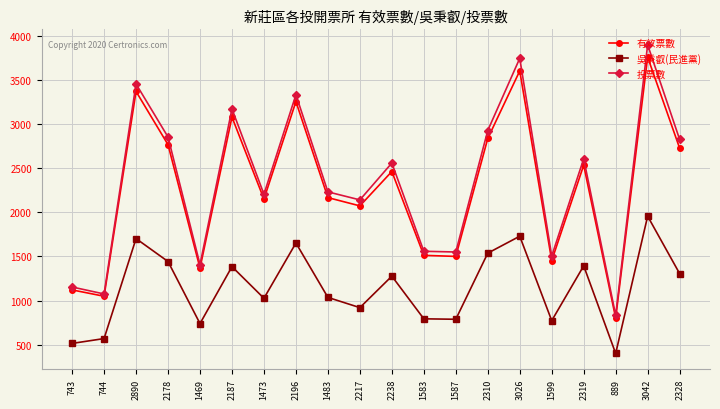

What is the difference between the 有效票數 values at 2178 and 2319?

232